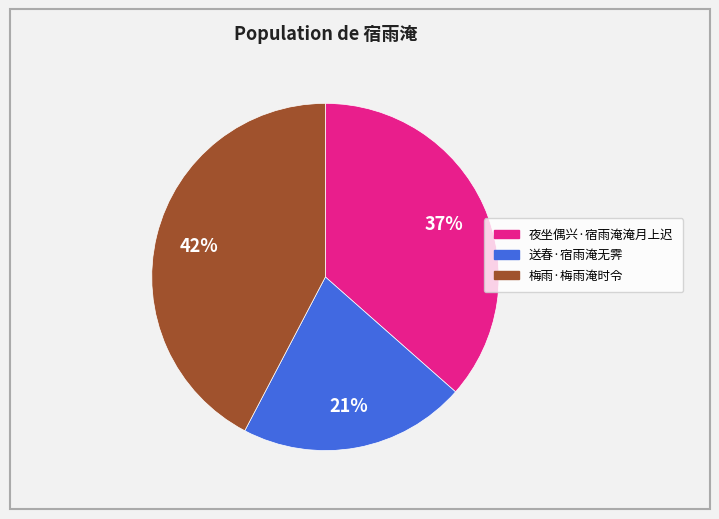

How many slices are in this pie chart?

3